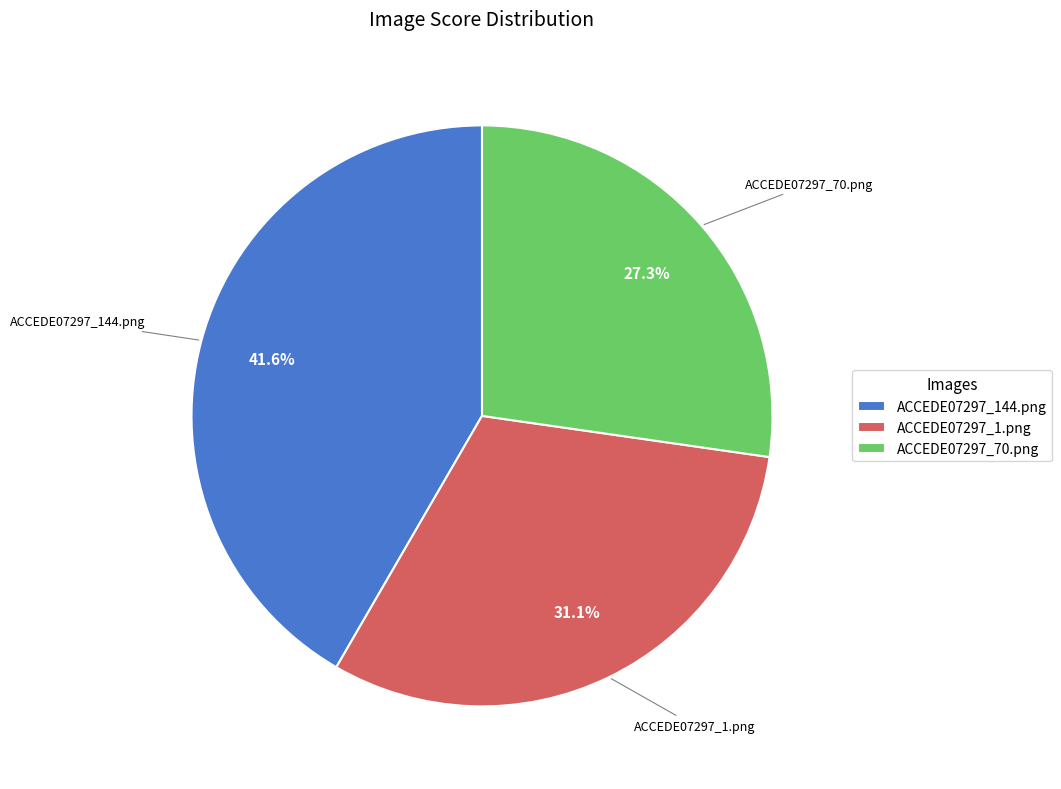

To the nearest percent, what percentage of the pie is ACCEDE07297_144.png?

42%